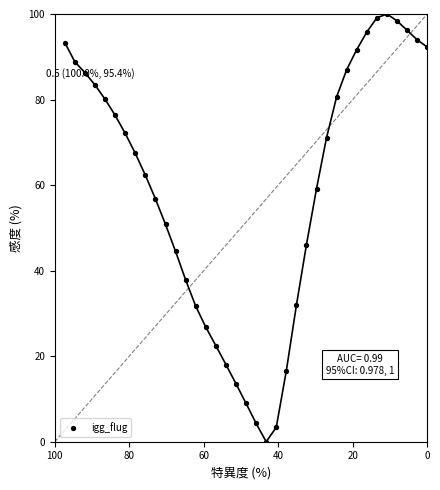

What is the range of X values (max minus min)?

97.3